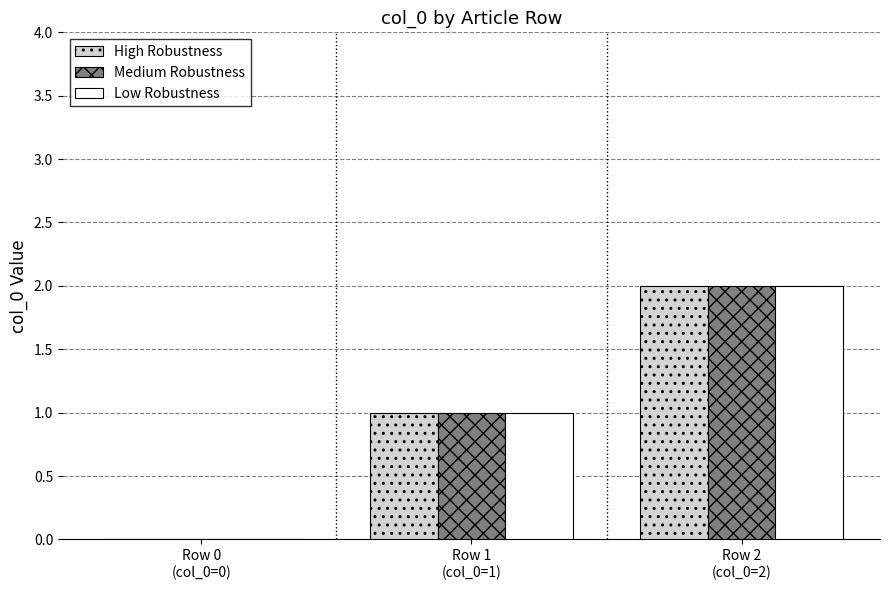

How many series are shown in this chart?

3